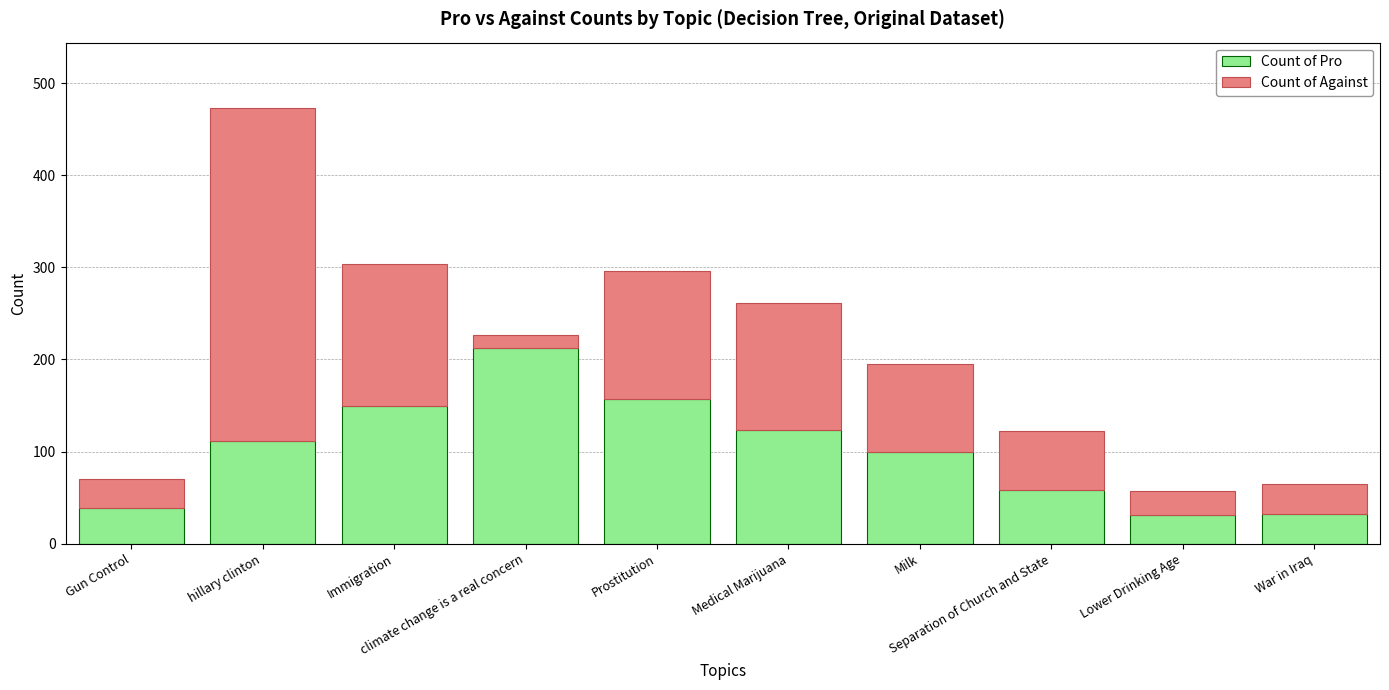

The Count of Pro series shows 219 at Immigration. True or false?

False